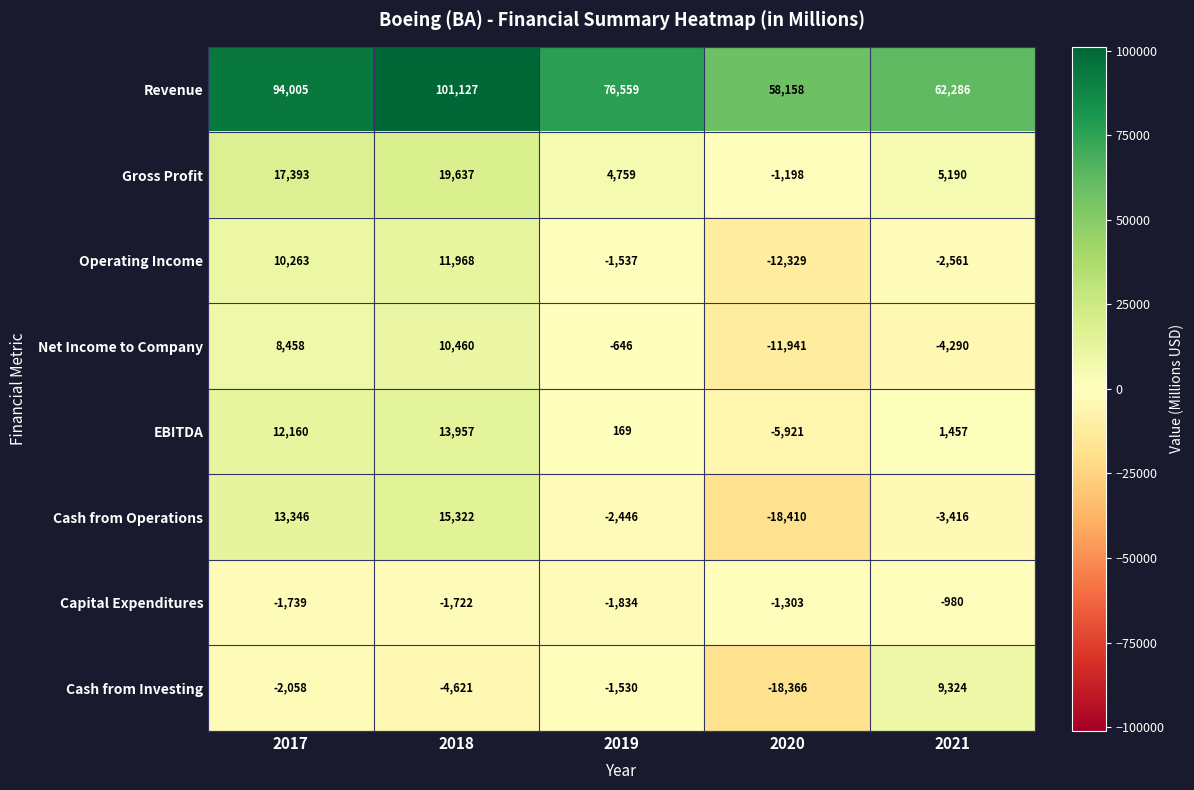

What is the maximum value shown in the chart?

101127